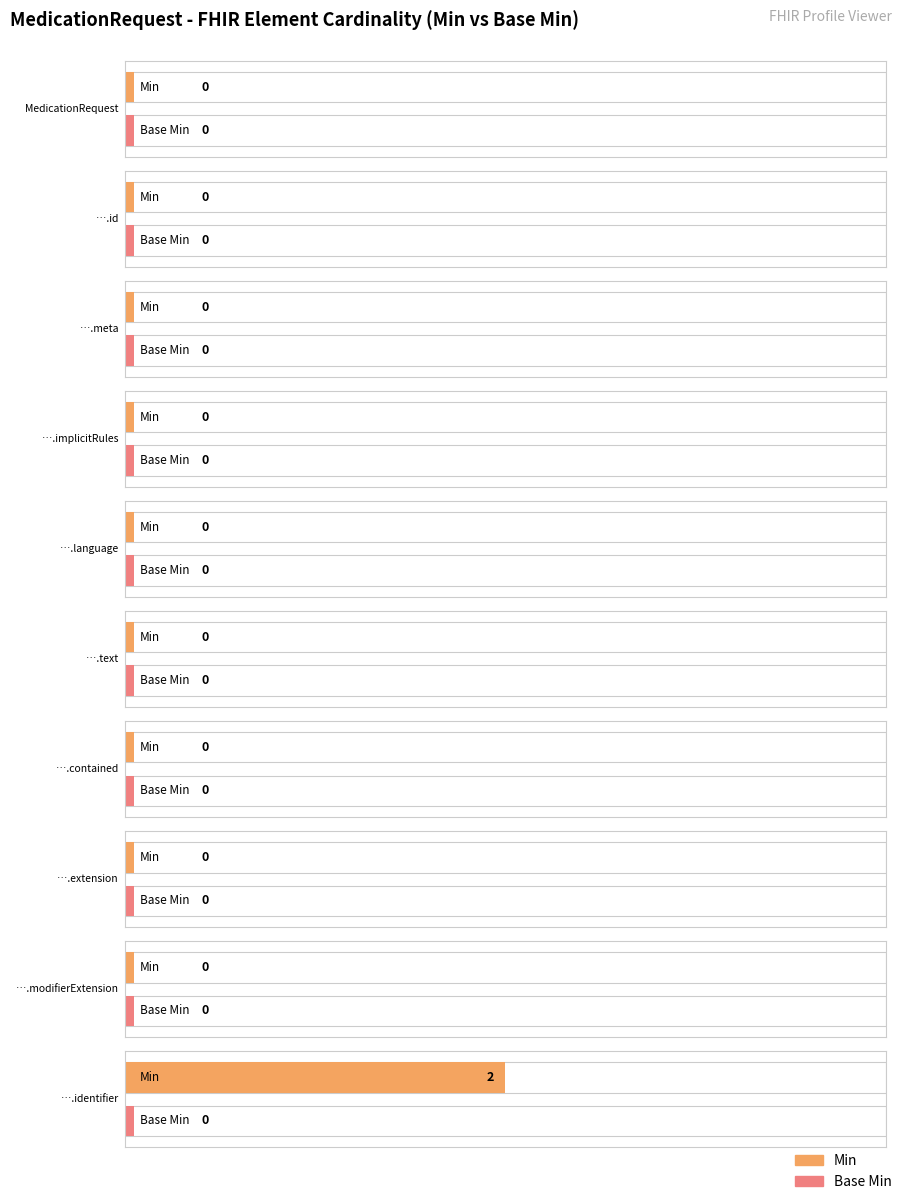

Reading right to left, transcribe all the data shown in this chart.

Min: 9=2	8=0	7=0	6=0	5=0	4=0	3=0	2=0	1=0	0=0
Base Min: 9=0	8=0	7=0	6=0	5=0	4=0	3=0	2=0	1=0	0=0